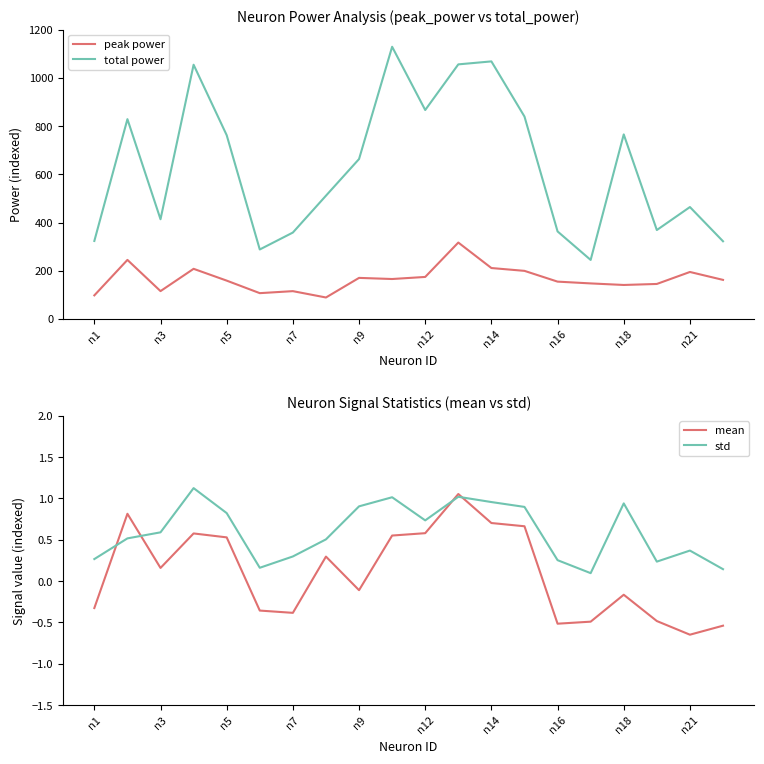

The value of peak power at n5 is 159.2. True or false?

True